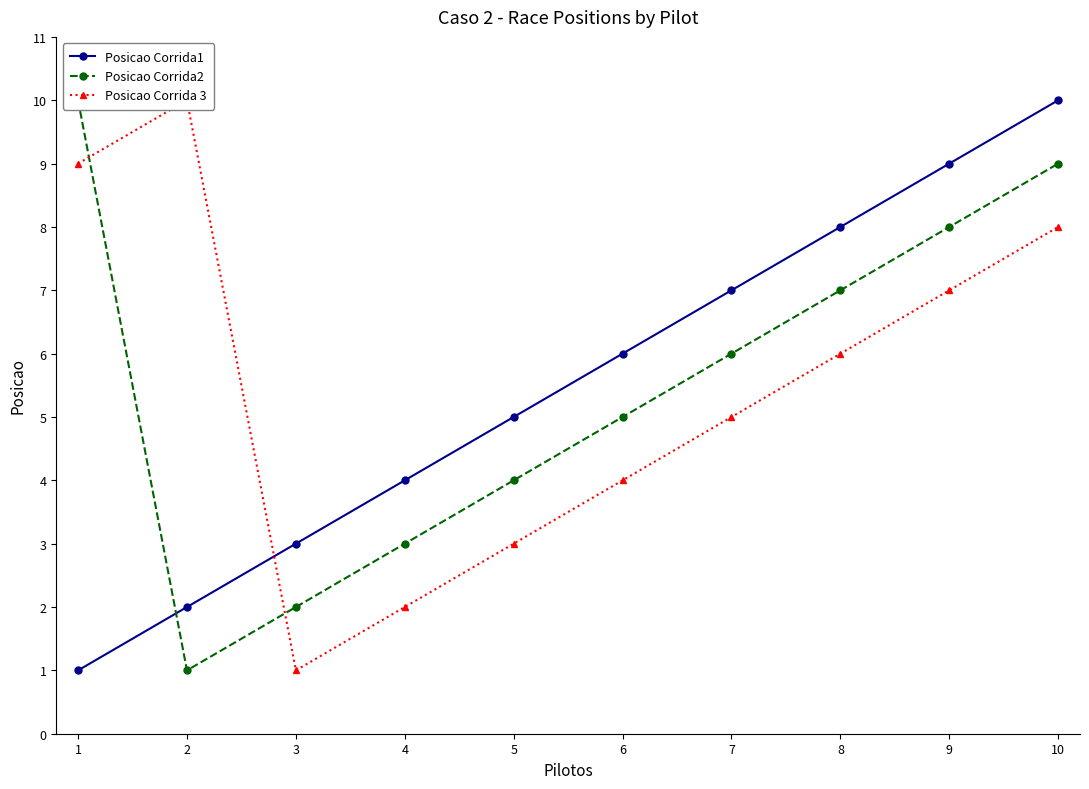

Reading left to right, transcribe all the data shown in this chart.

Posicao Corrida1: 1	2	3	4	5	6	7	8	9	10
Posicao Corrida2: 10	1	2	3	4	5	6	7	8	9
Posicao Corrida 3: 9	10	1	2	3	4	5	6	7	8